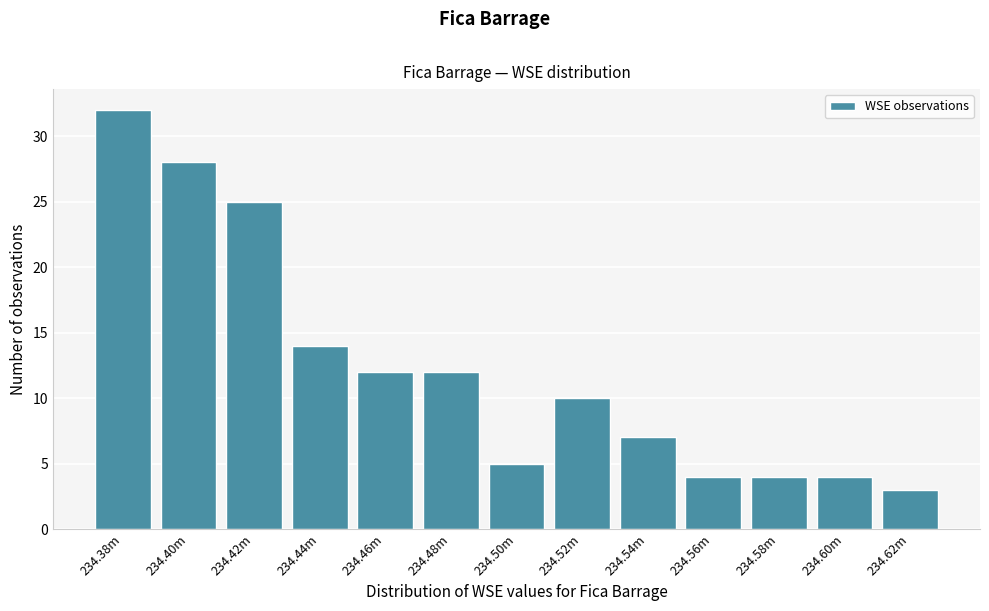

Reading left to right, list all the values displayed in this chart.

32	28	25	14	12	12	5	10	7	4	4	4	3